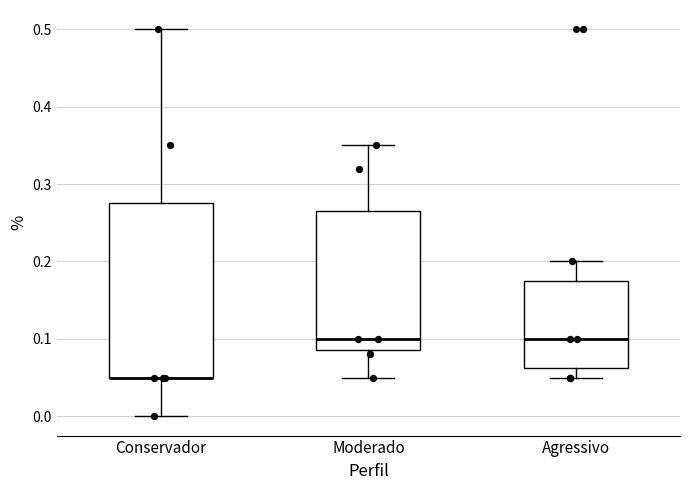

Comparing the boxes themselves (not the whiskers), which one is the tallest?

Conservador